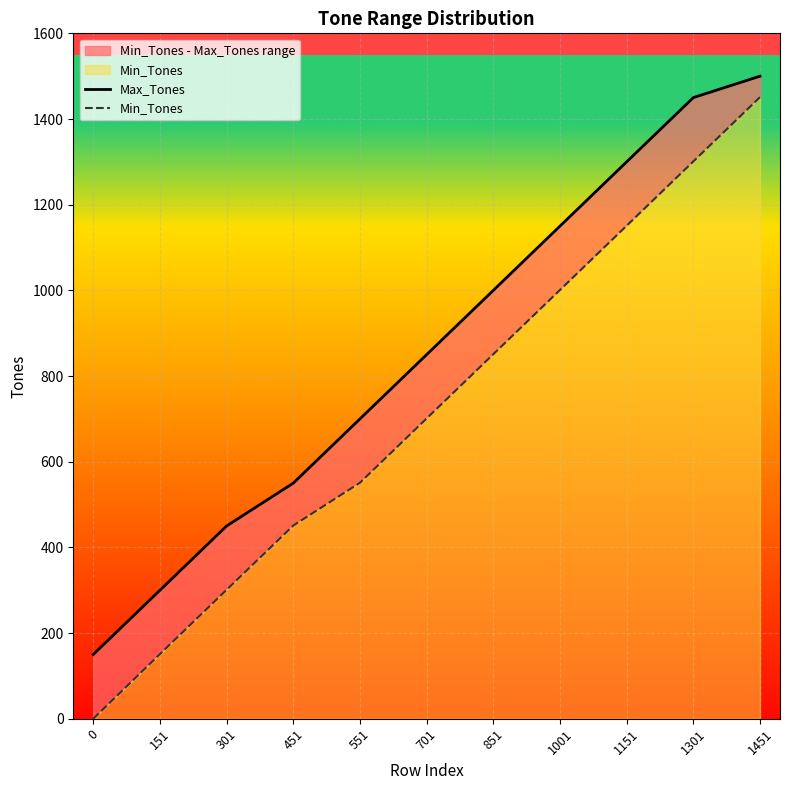

How many categories are shown in the chart?

11